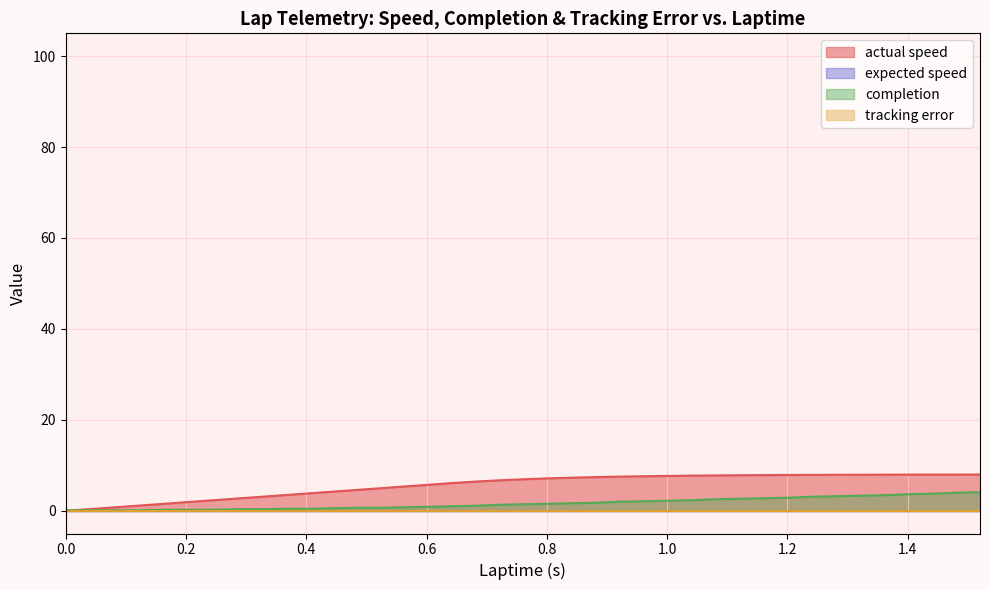

True or false: completion has more than 0 points higher than both neighbors.

False